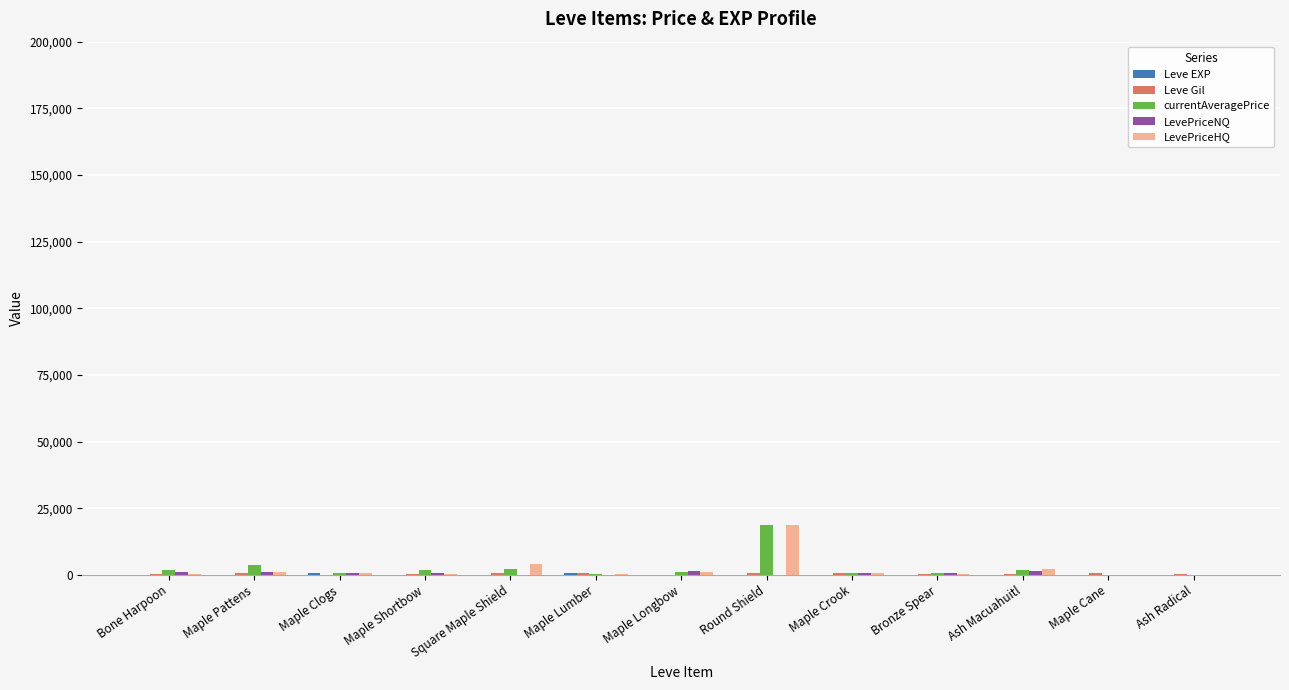

At which category is the sum across all series the highest?

Round Shield